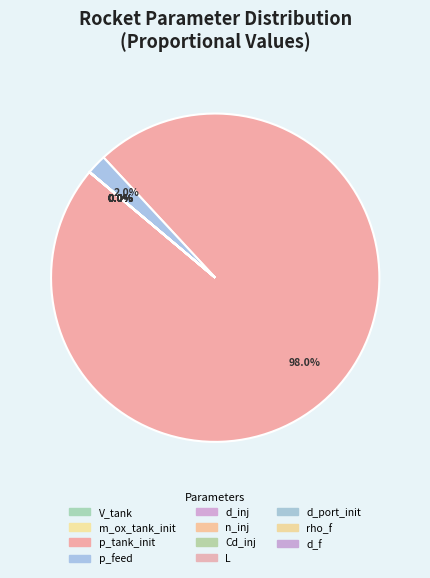

Is it true that L is 0% of the pie?

True